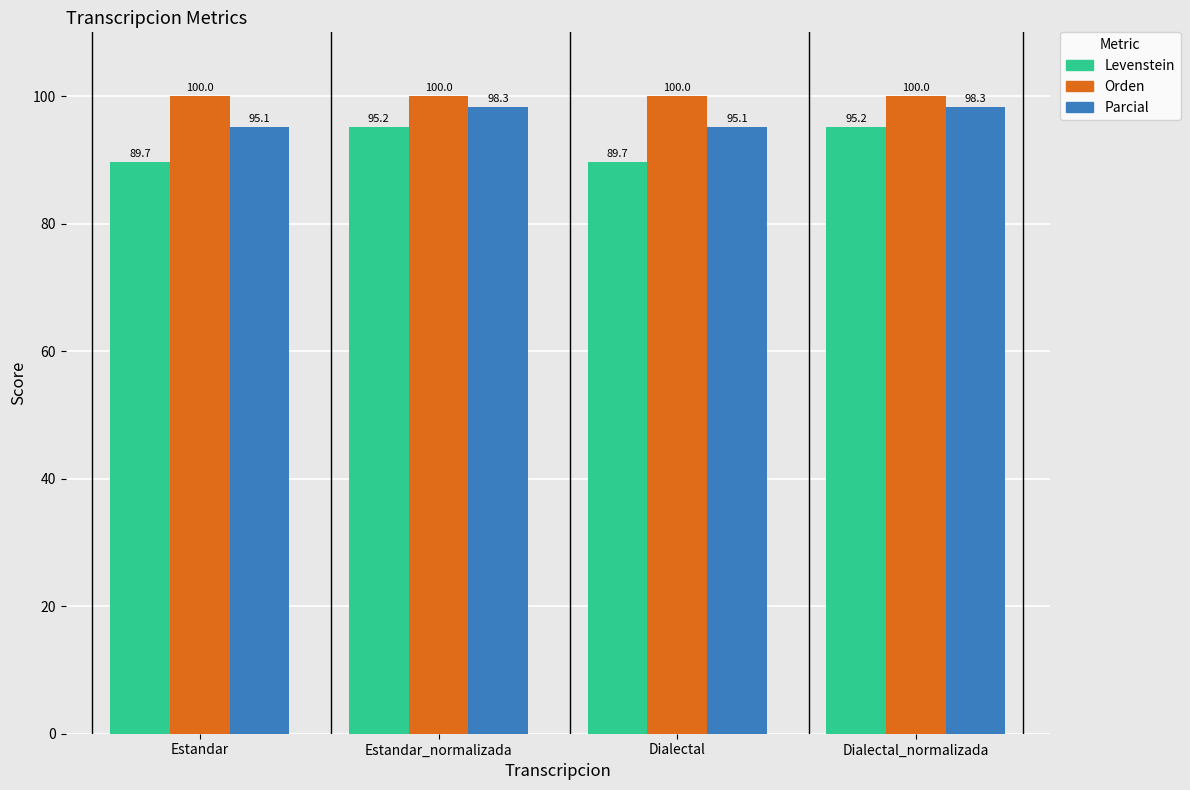

What is the difference between the maximum and second lowest values in the Levenstein series?

5.5